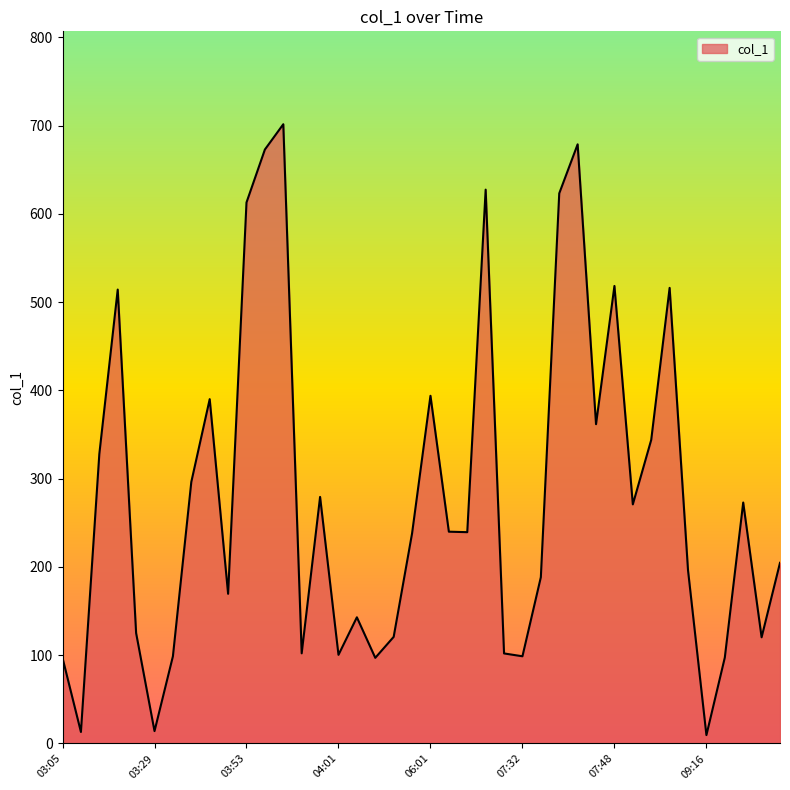

What is the maximum value shown in the chart?

701.7